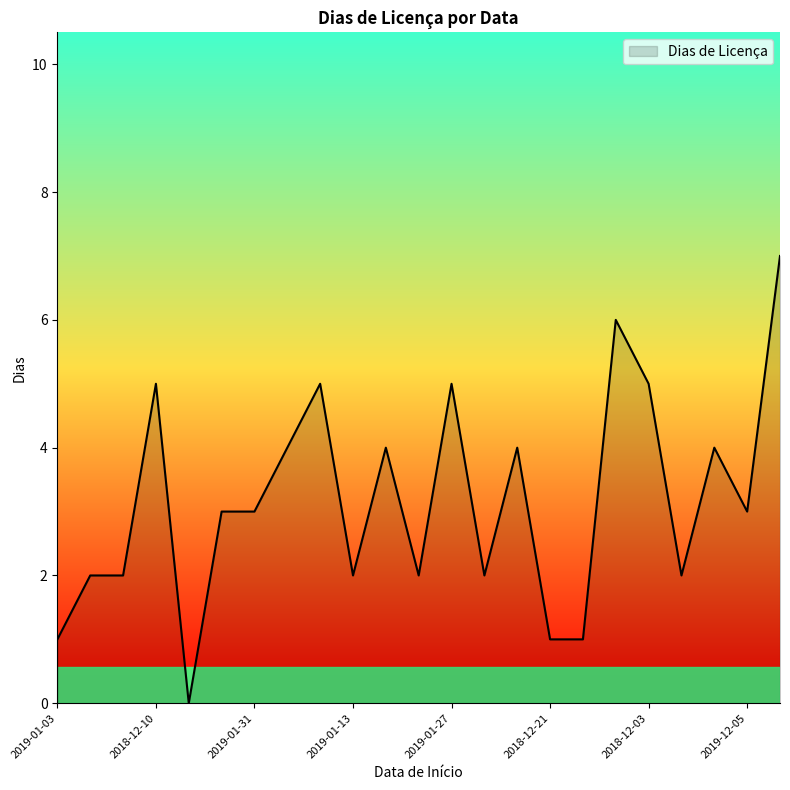

What is the maximum value shown in the chart?

7